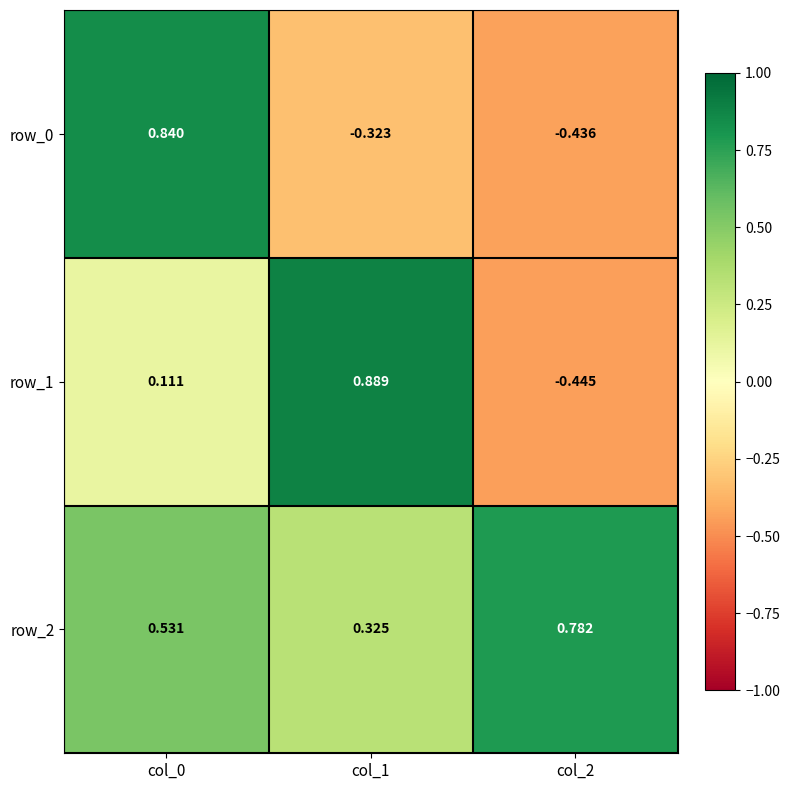

Where does the row_1 series first go above 0?

col_0